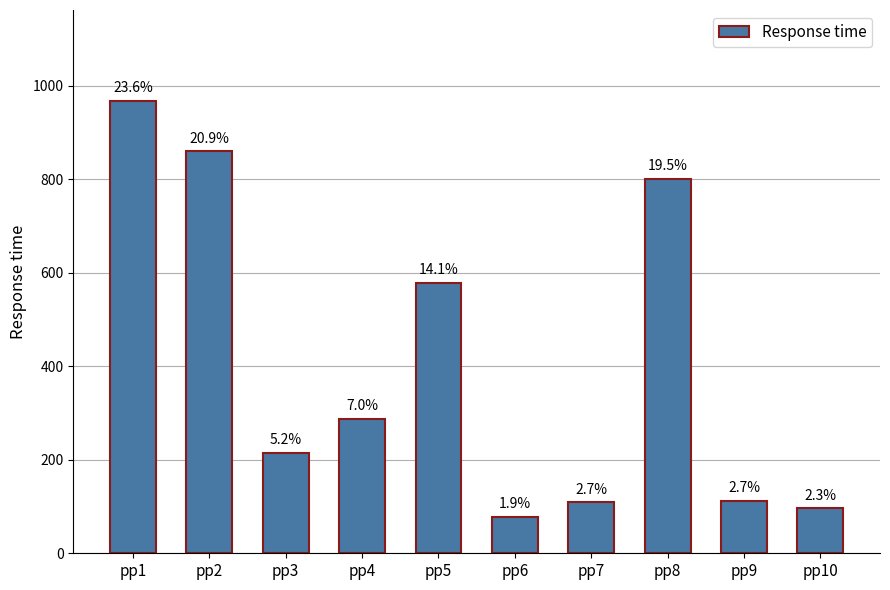

At which label does the data first exceed 287?

pp1